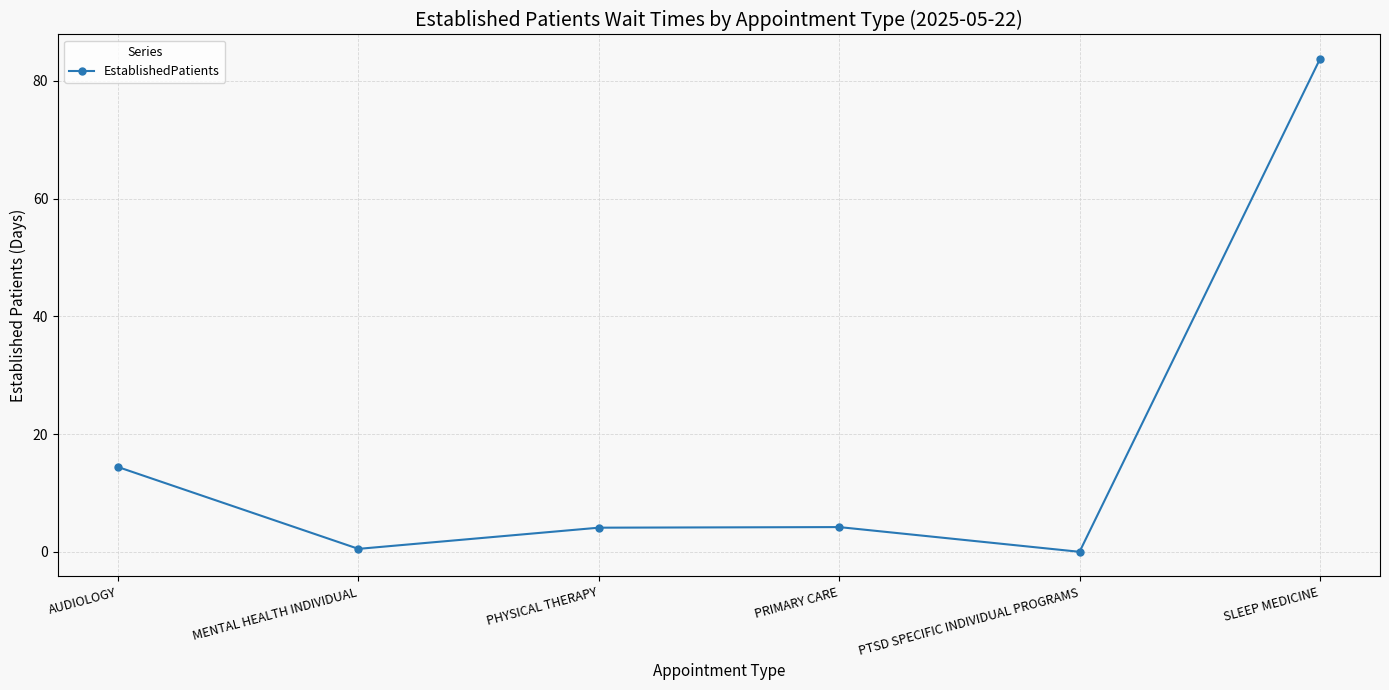

What is the value of the 6th point from the left?

83.7